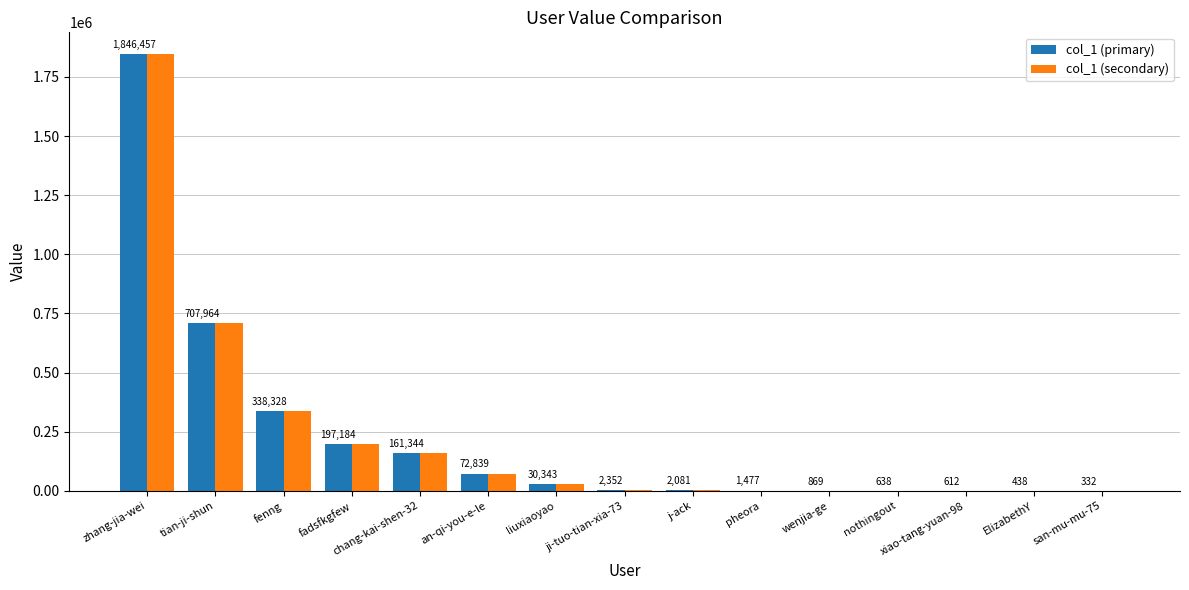

What is the average value of the col_1 (secondary) series?

224217